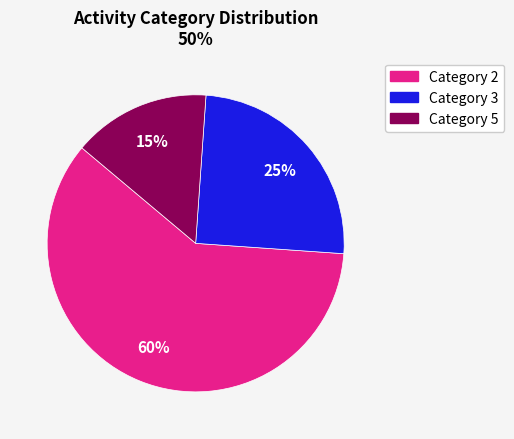

Is there any slice that represents more than half of the pie?

Yes